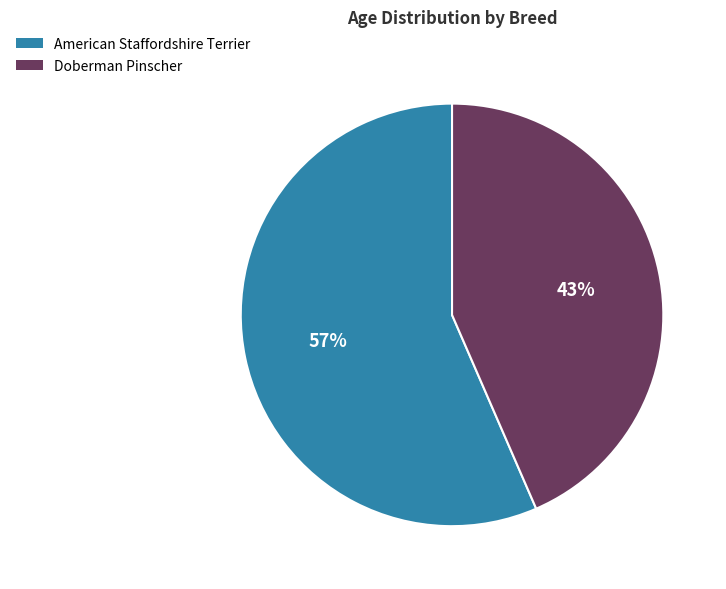

What percentage is the Doberman Pinscher slice, to the nearest percent?

43%